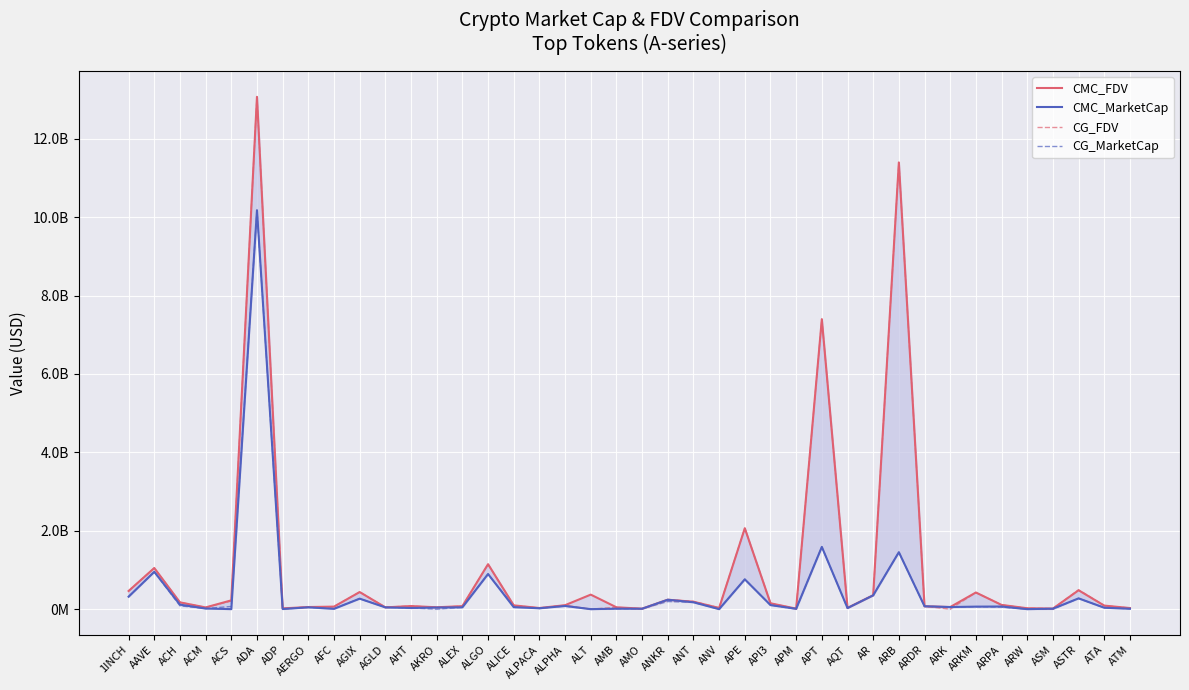

Which series changed the most between AGIX and AMB?

CG_FDV